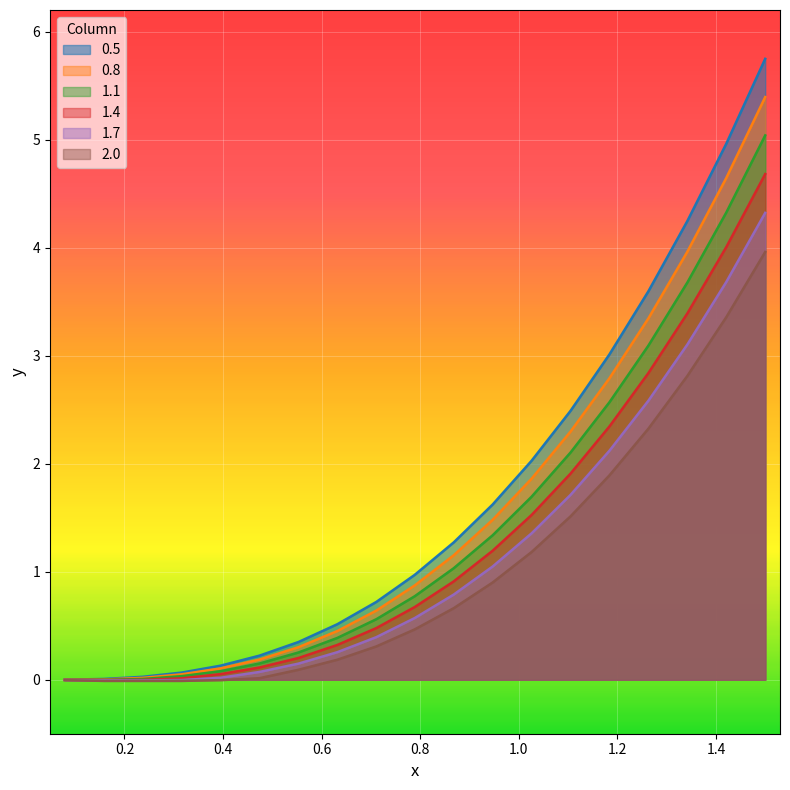

Does the chart display data point markers on the line(s)?

No